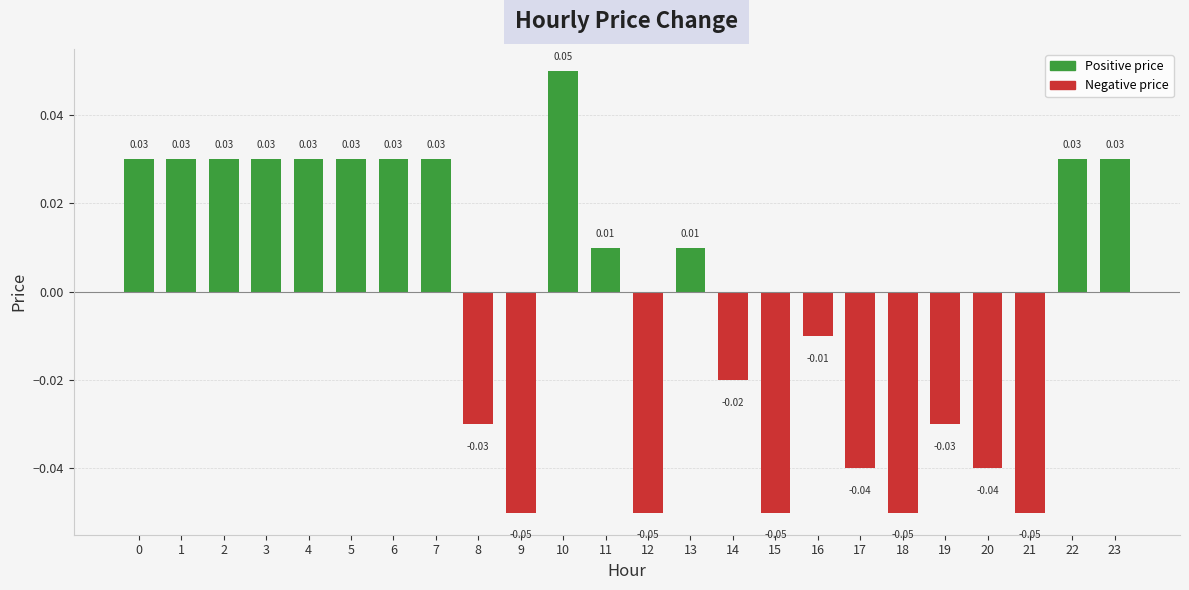

Between 20 and 5, which is larger?

5